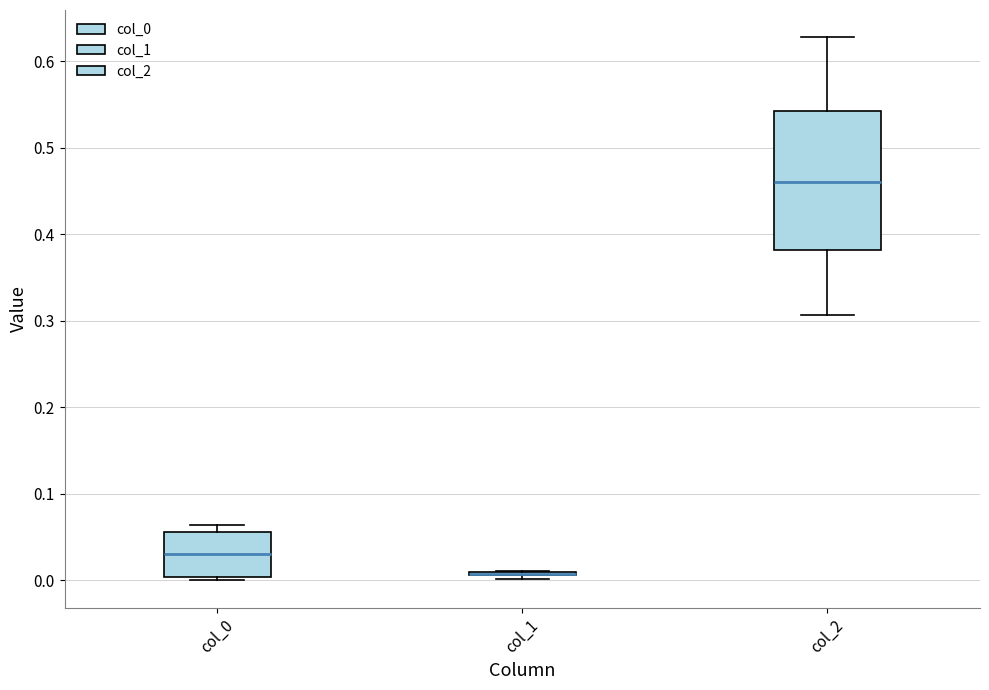

Reading left to right, read every box against the y-axis: the position of its median line, the range the box covers, and the ends of its whiskers. The values are not printed on the chart, so give them approximately, as read against the axis.

col_0: median 0.03, box 0.00 to 0.06, whiskers 0.00 (just below the box's lower edge) to 0.06 (just above the box's upper edge)
col_1: box collapsed to a line at 0.01, whiskers 0.00 to 0.01
col_2: median 0.46, box 0.38 to 0.54, whiskers 0.31 to 0.63